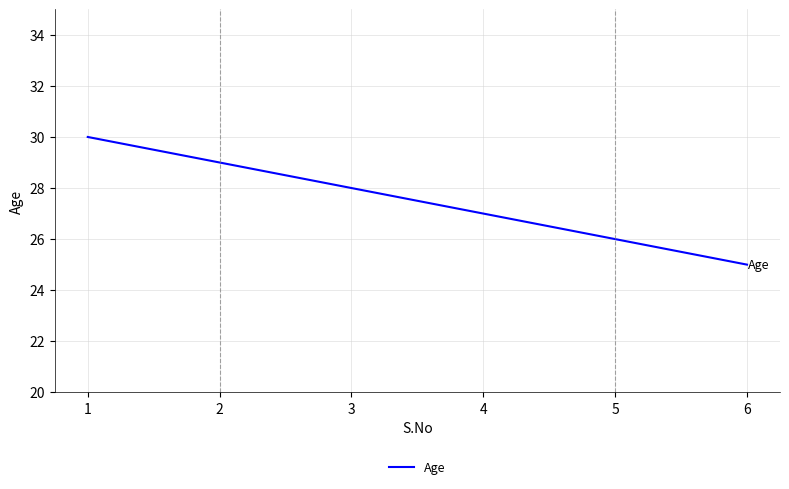

Which has a higher value, 5 or 4?

4